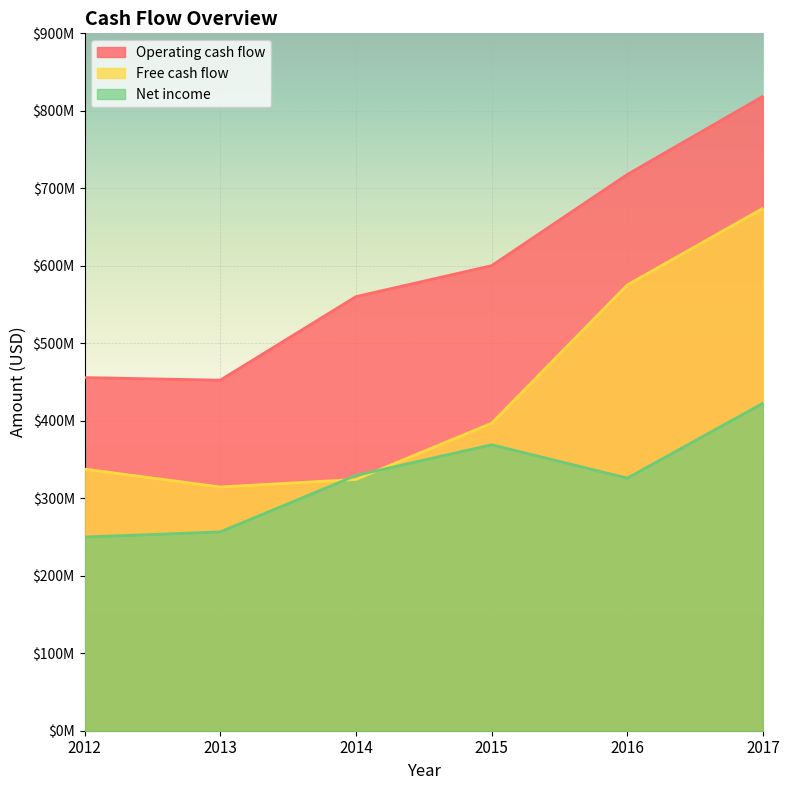

Where is the first local minimum for Operating cash flow?

2013